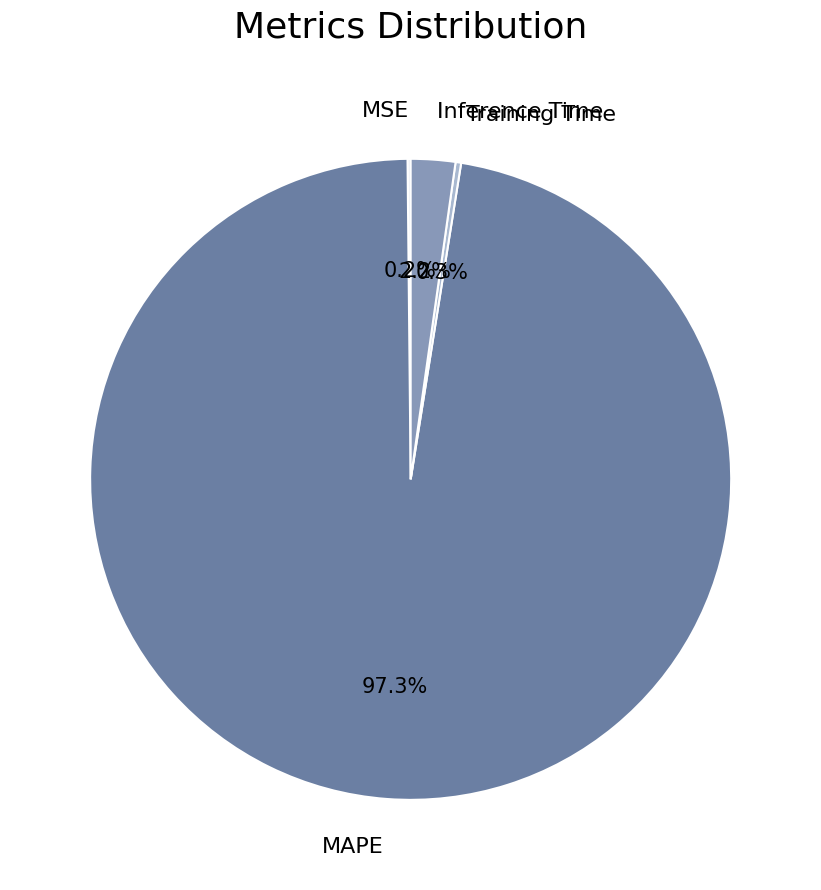

To the nearest percent, what is the combined percentage of MAPE and Training Time?

98%